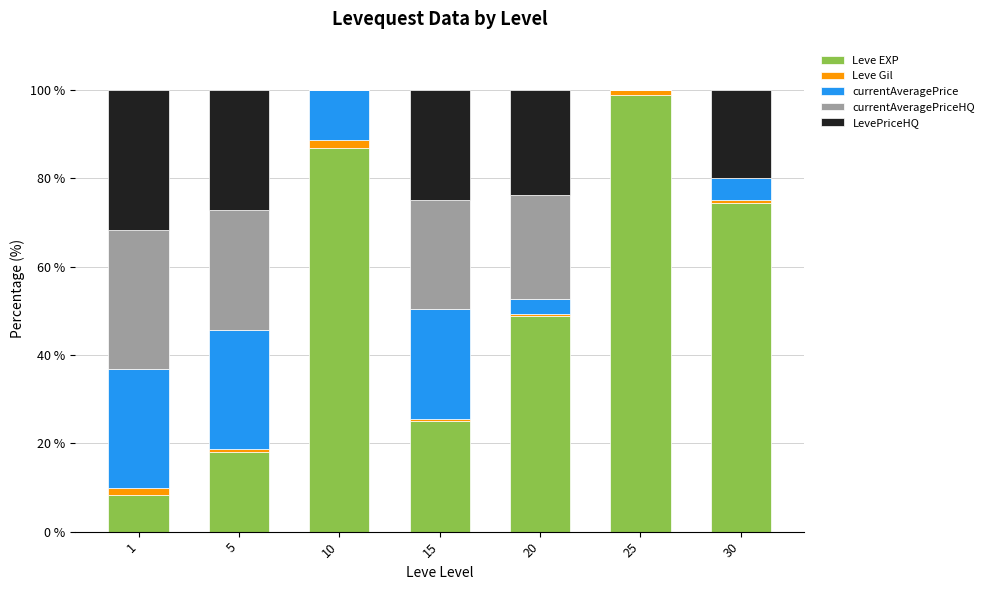

Is it true that Leve EXP equals 30.3 at 5?

False